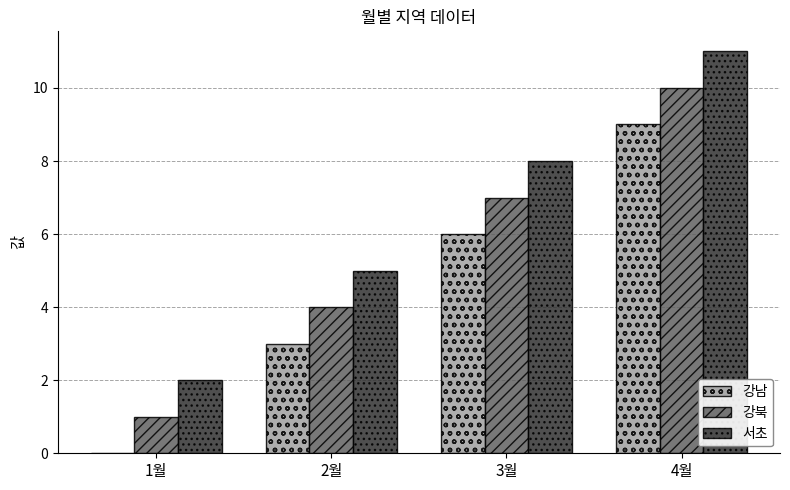

What is the sum of all 강북 values?

22